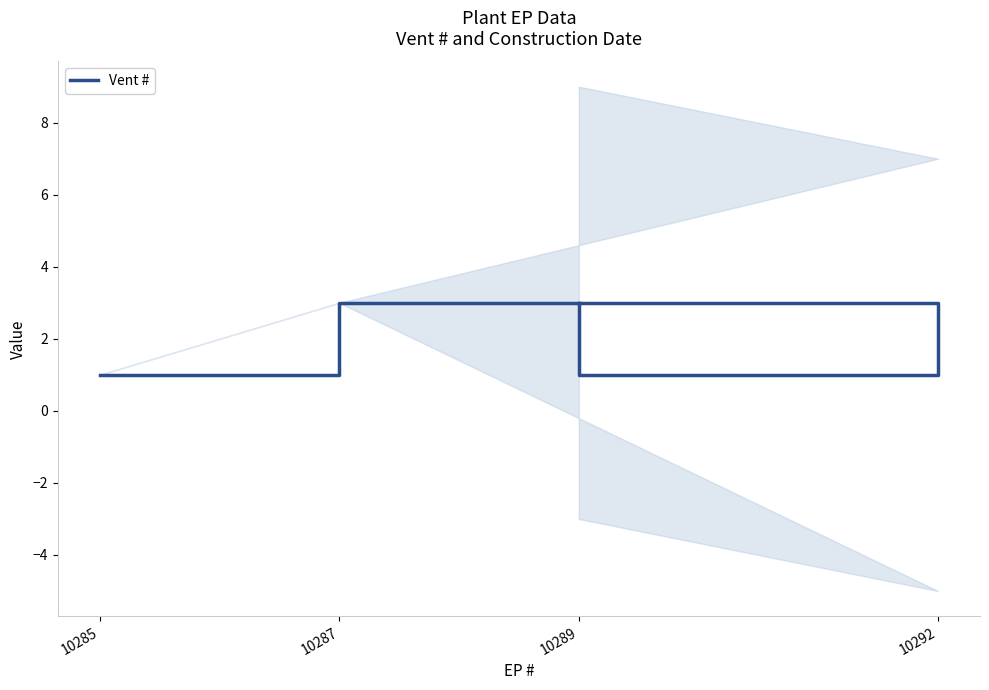

What is the smallest value displayed?

1